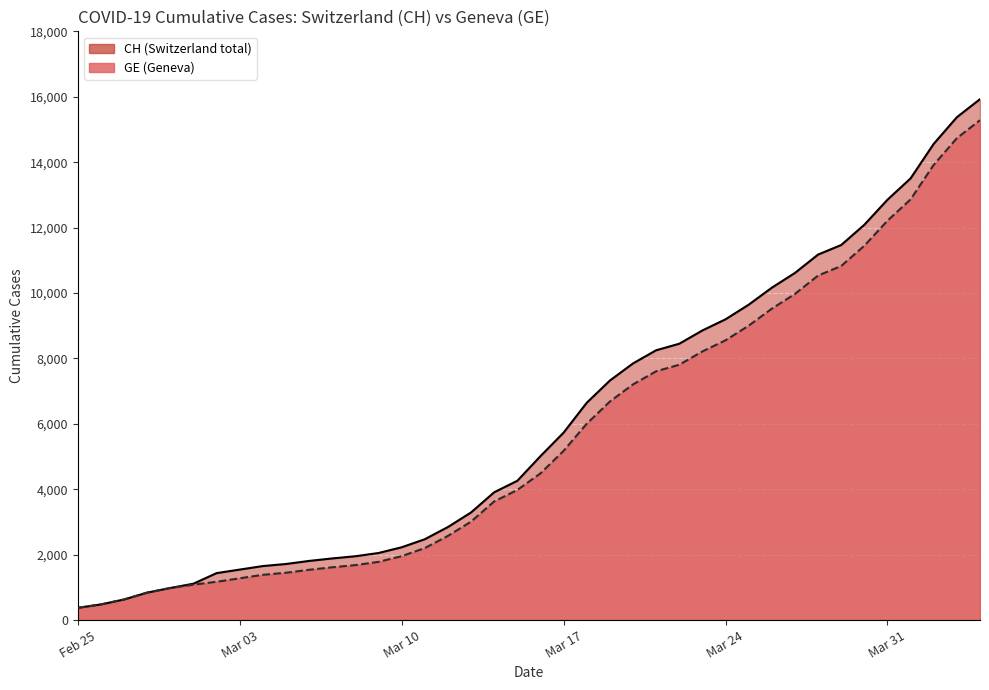

What is the total value across all series at 2020-03-31?

25062